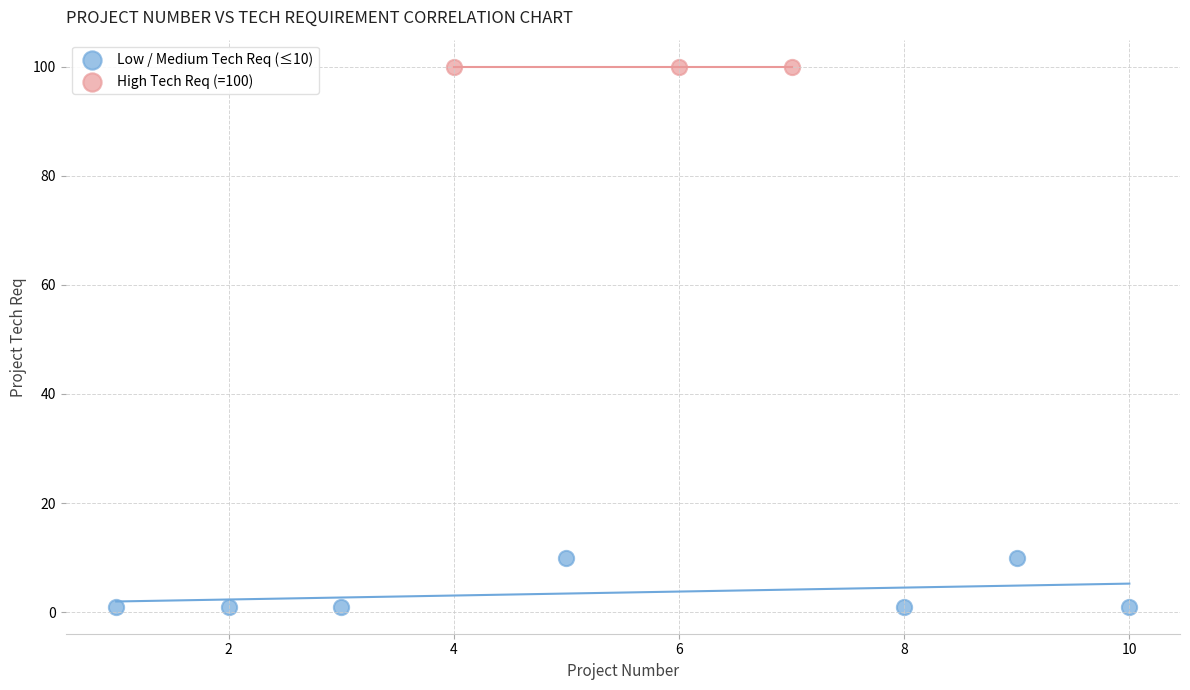

Which series reaches the maximum Y coordinate?

High Tech Req (=100)